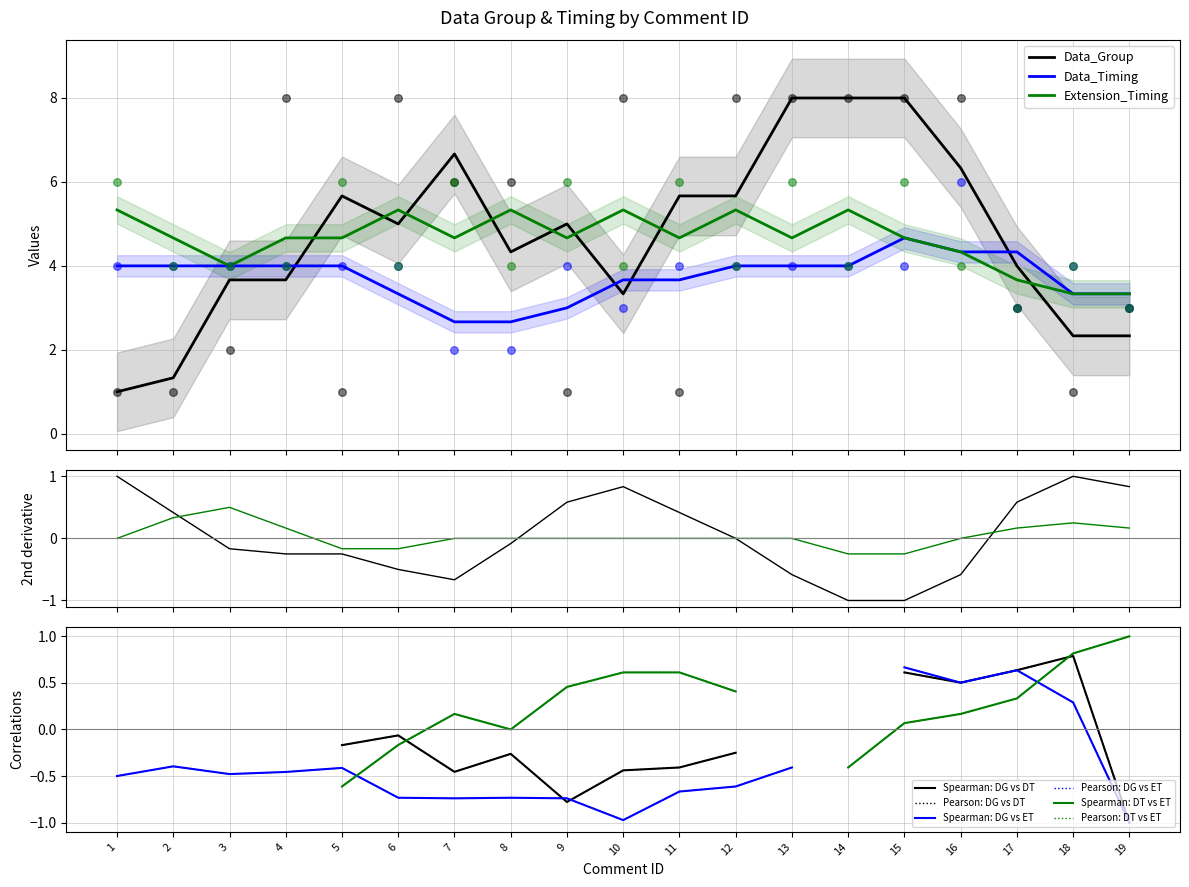

Is the value of Data_Timing at 11 greater than the value of Extension_Timing at 5?

No